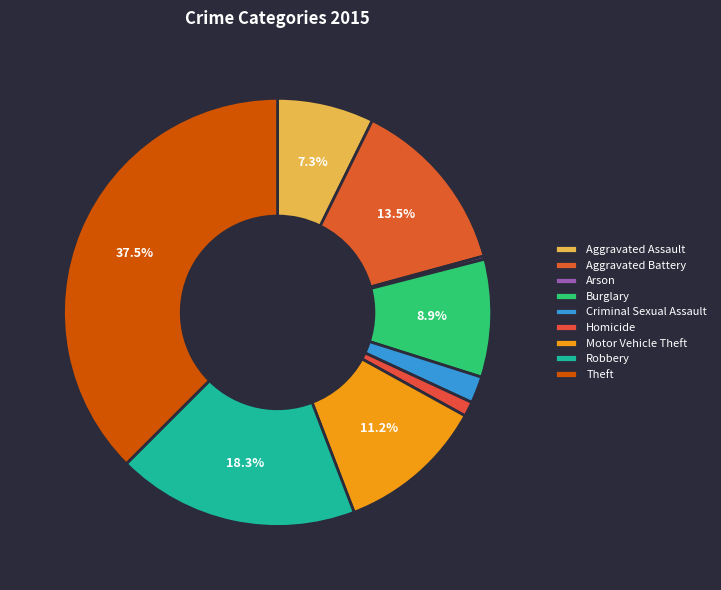

How many segments does this pie chart have?

9